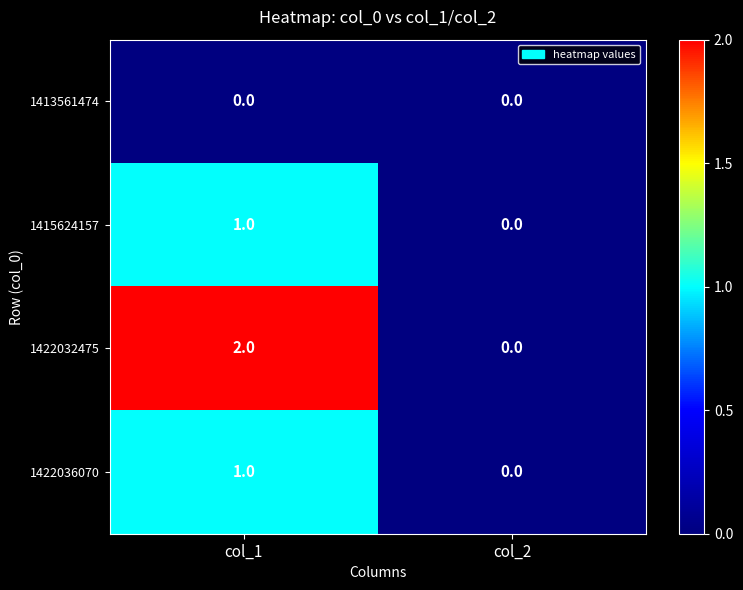

List the labels in order of 1415624157 value, largest first.

col_1, col_2